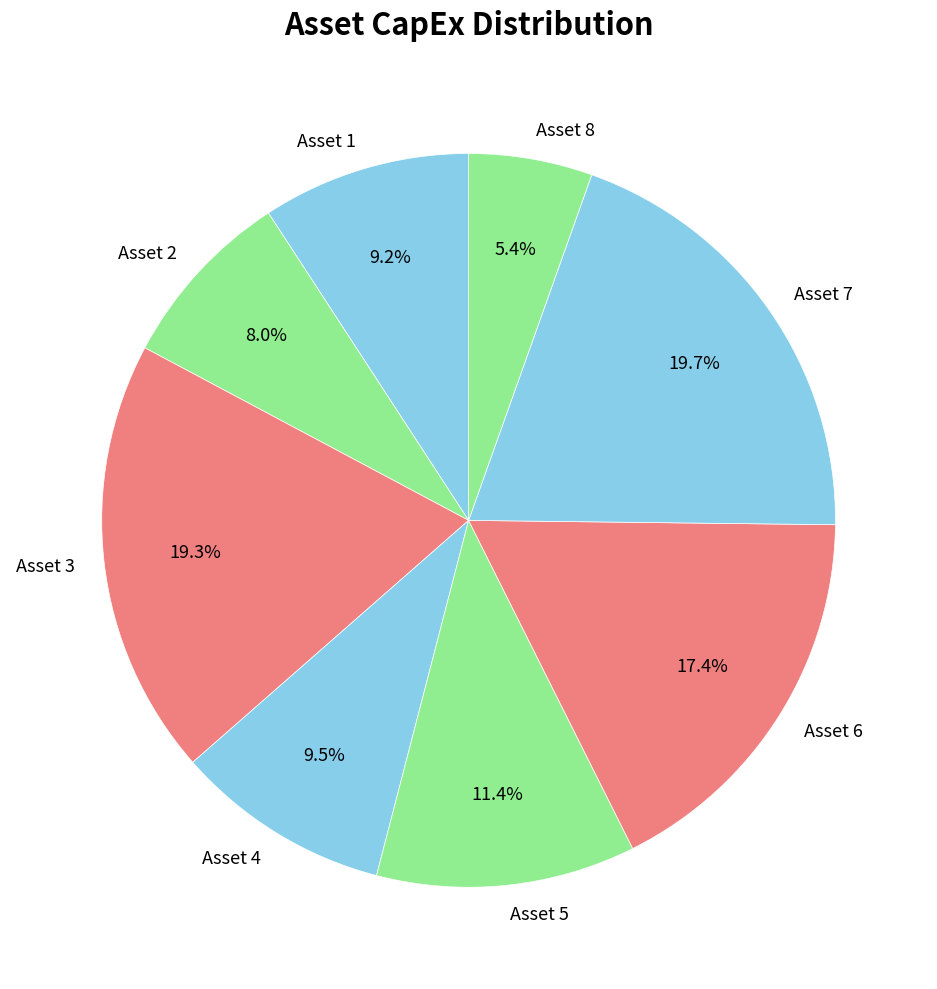

What percentage is NOT represented by Asset 5?

88.6%